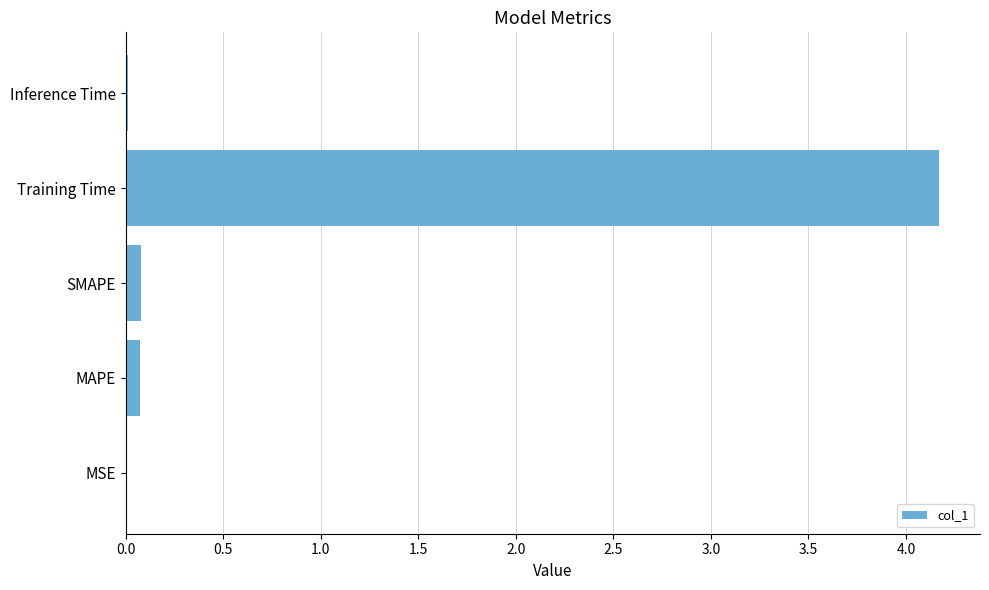

Which has a higher value, MSE or Training Time?

Training Time